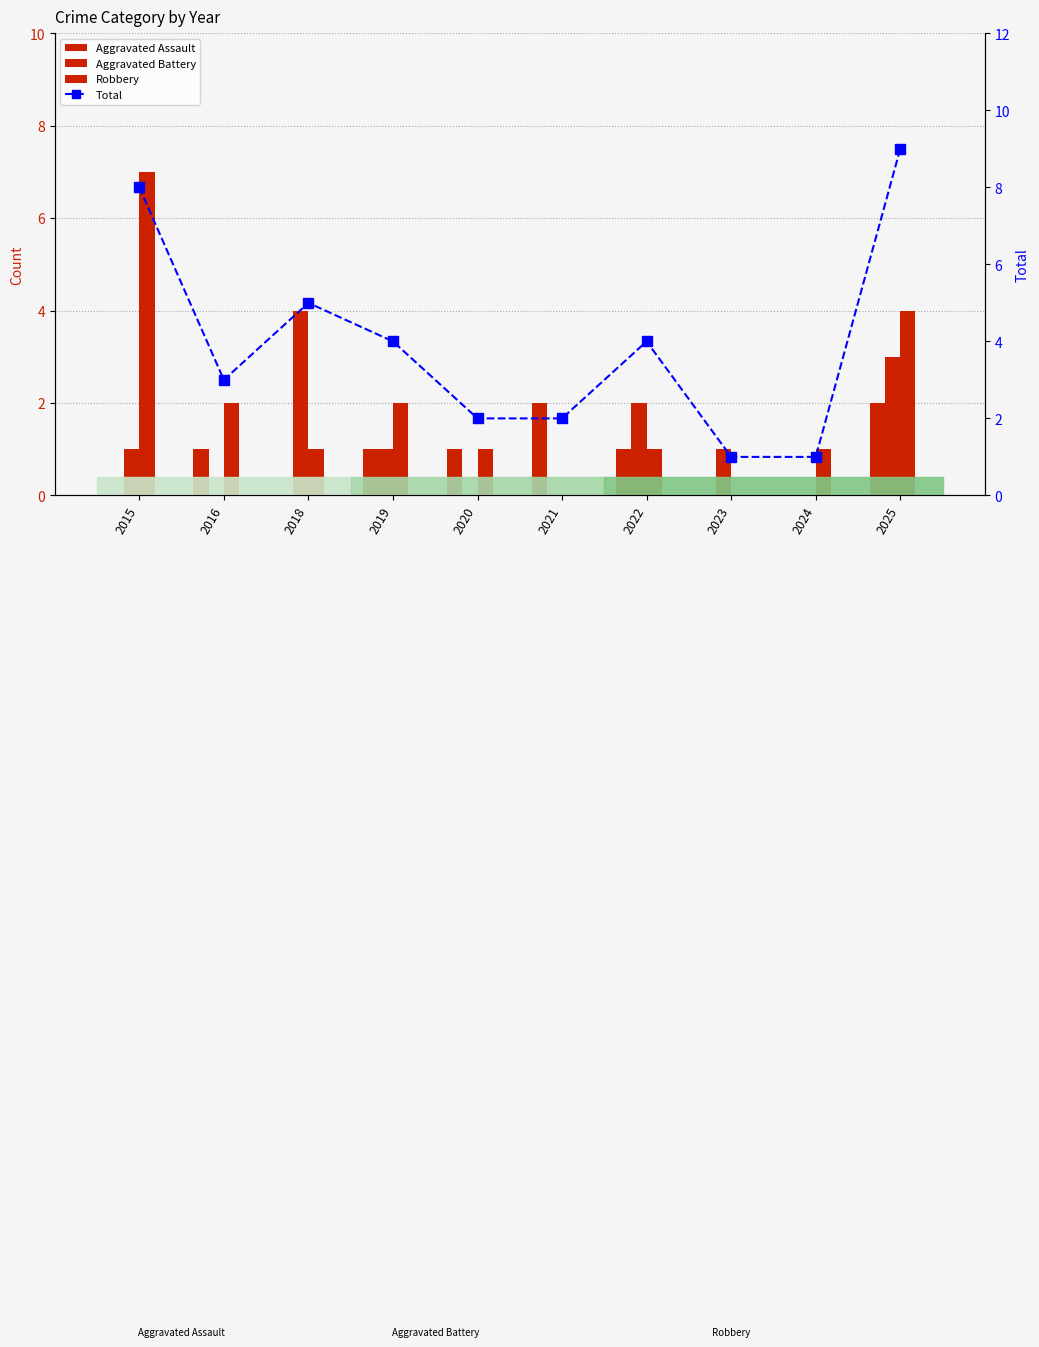

How many series are shown in this chart?

4